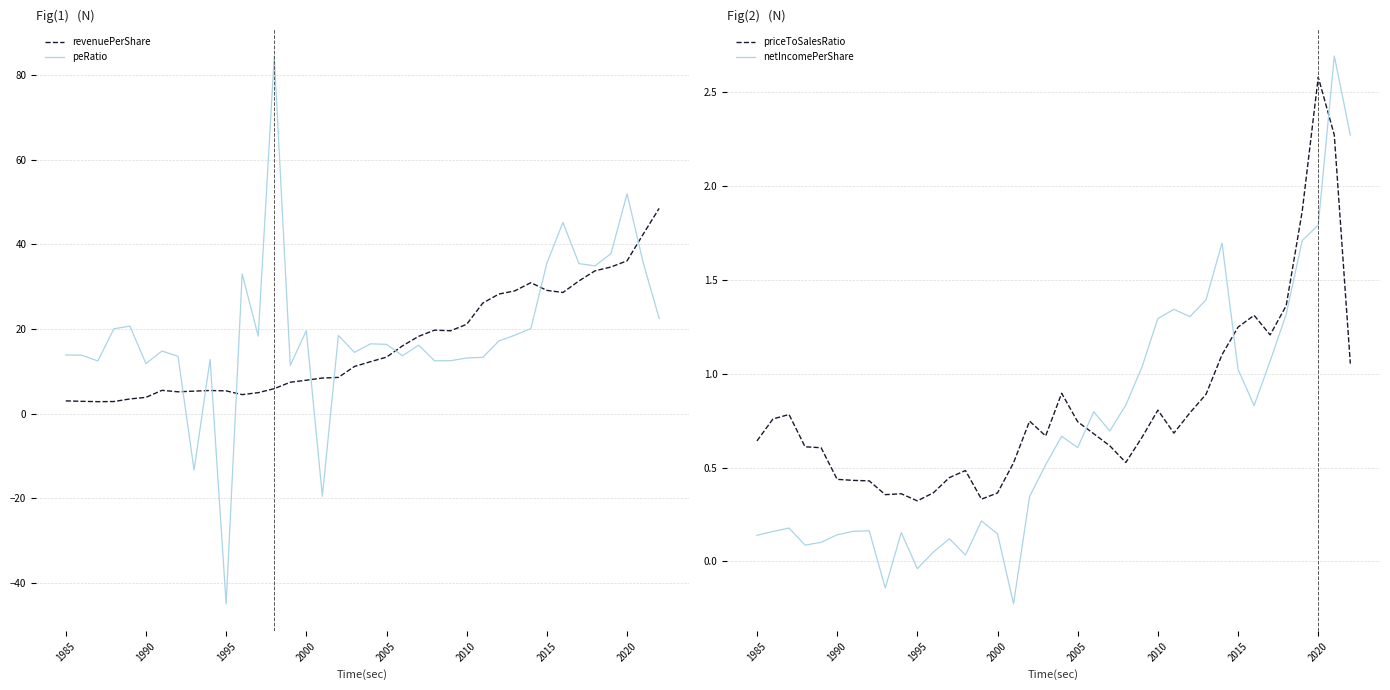

Which category has the lowest value in the peRatio series?

1995